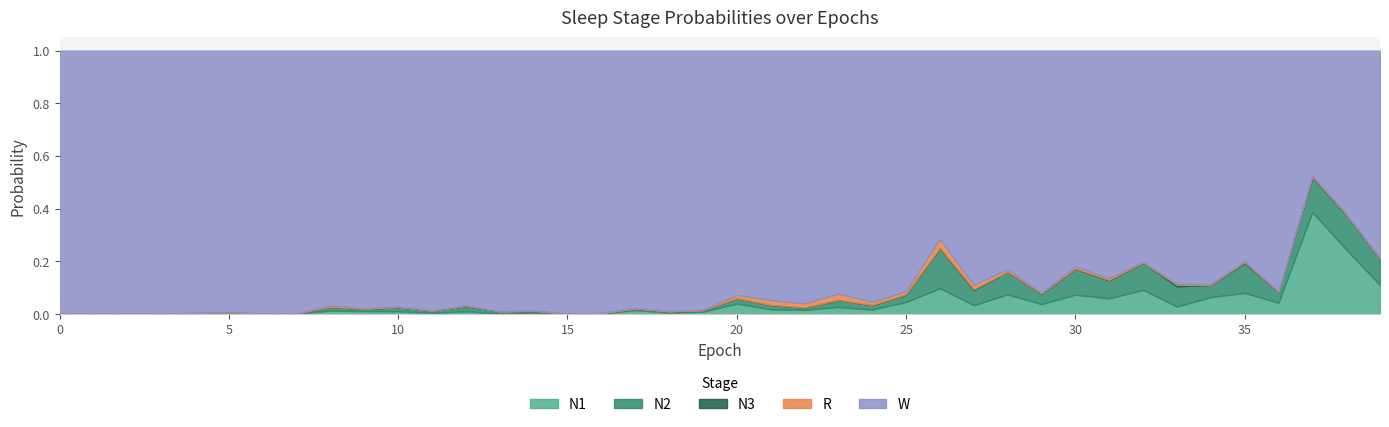

Between 21 and 20, which is larger?

20